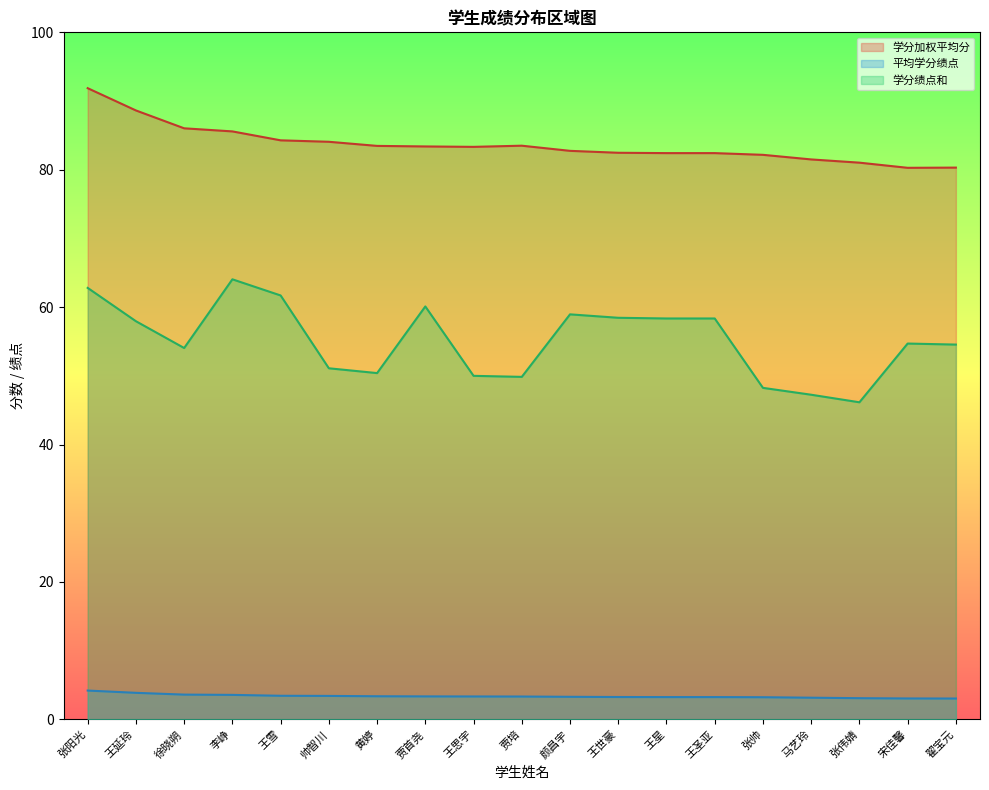

List the labels in order of 学分绩点和 value, largest first.

李峥, 张阳光, 王雪, 贾首尧, 颜昌宇, 王世豪, 王星, 王圣亚, 王延玲, 宋佳馨, 翟宝元, 徐晓朔, 帅智川, 黄婷, 王思宇, 贾培, 张帅, 马艺玲, 张伟婧